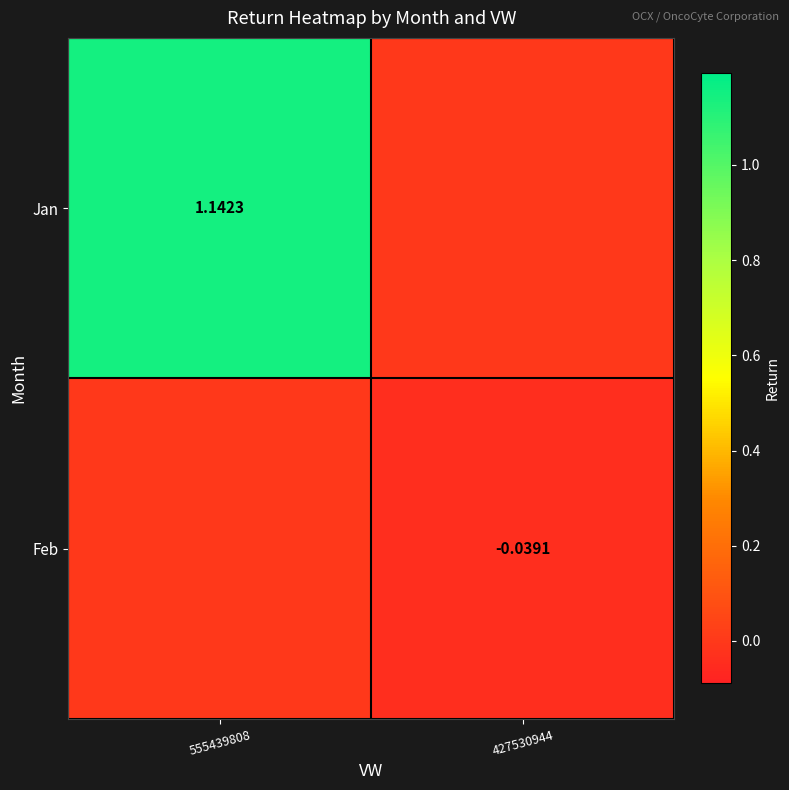

Which series changed the most between 555439808 and 427530944?

Jan